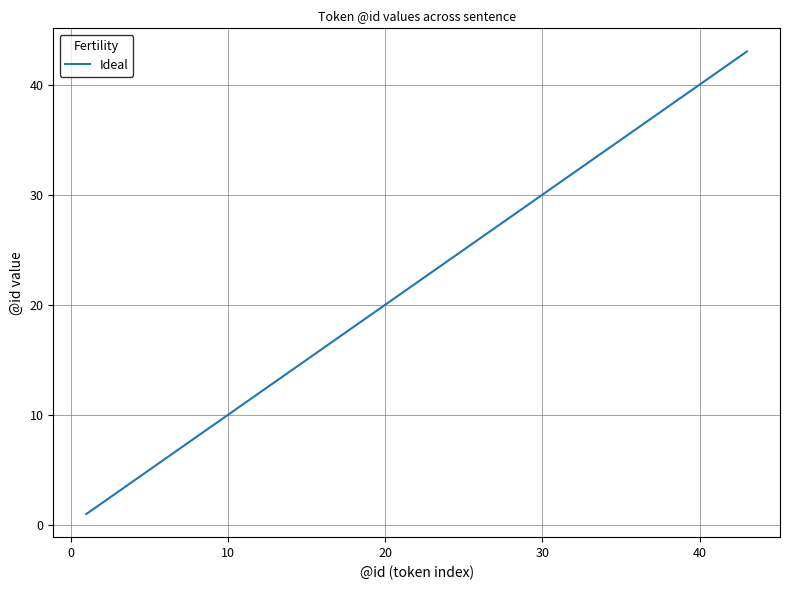

What is the maximum value shown in the chart?

43